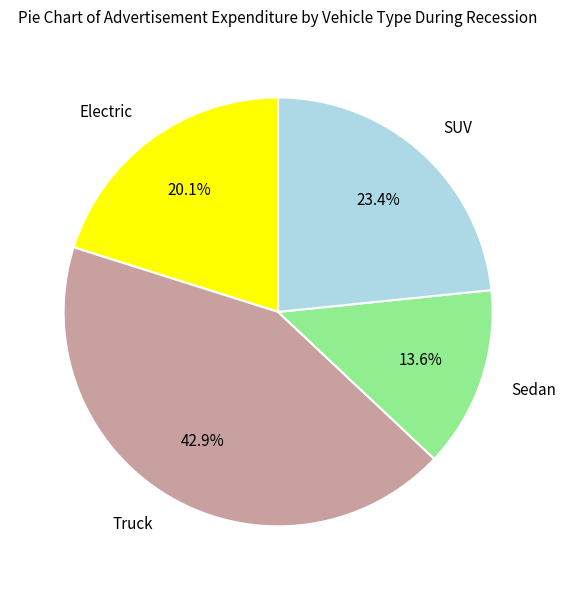

Is there a majority slice in this chart?

No